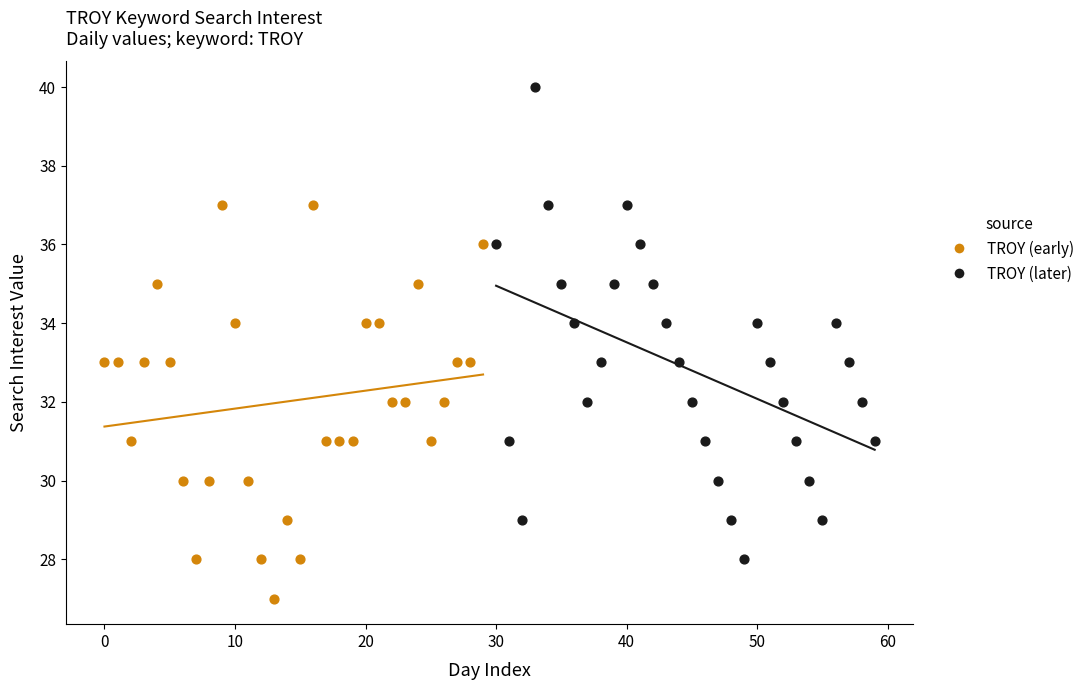

Which series has the largest Y range (max minus min)?

TROY (later)